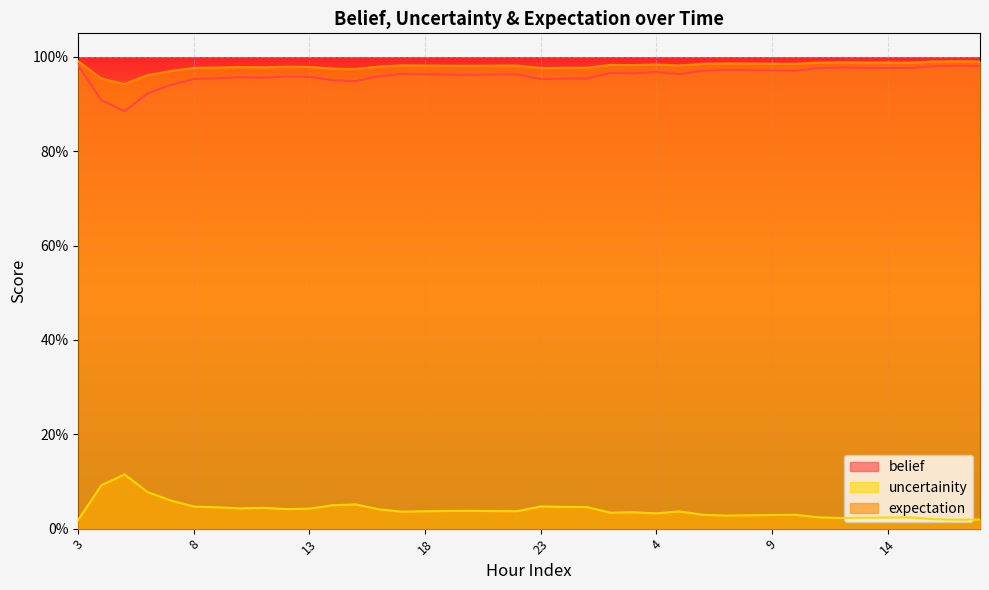

Which series changed the most between 4 and 2?

belief